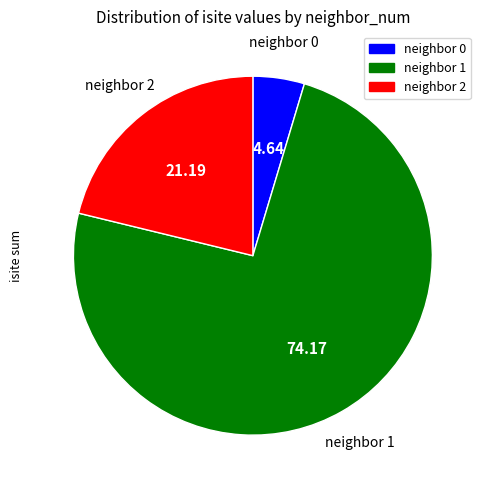

Is there any slice that represents more than half of the pie?

Yes